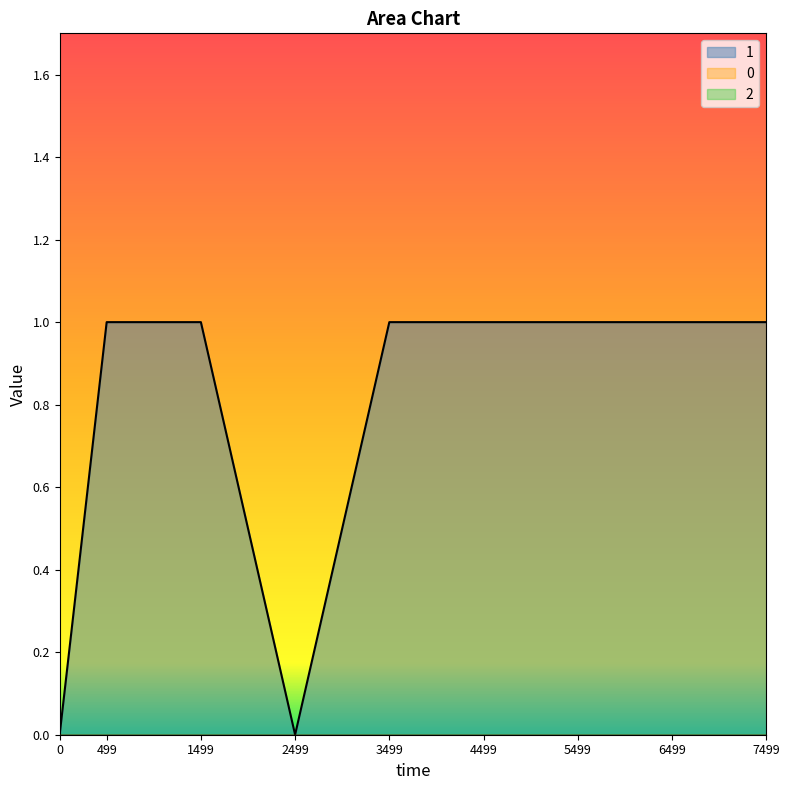

Reading left to right, extract all data points from this chart.

1: 0	1	1	0	1	1	1	1	1
0: 0	0	0	0	0	0	0	0	0
2: 0	0	0	0	0	0	0	0	0